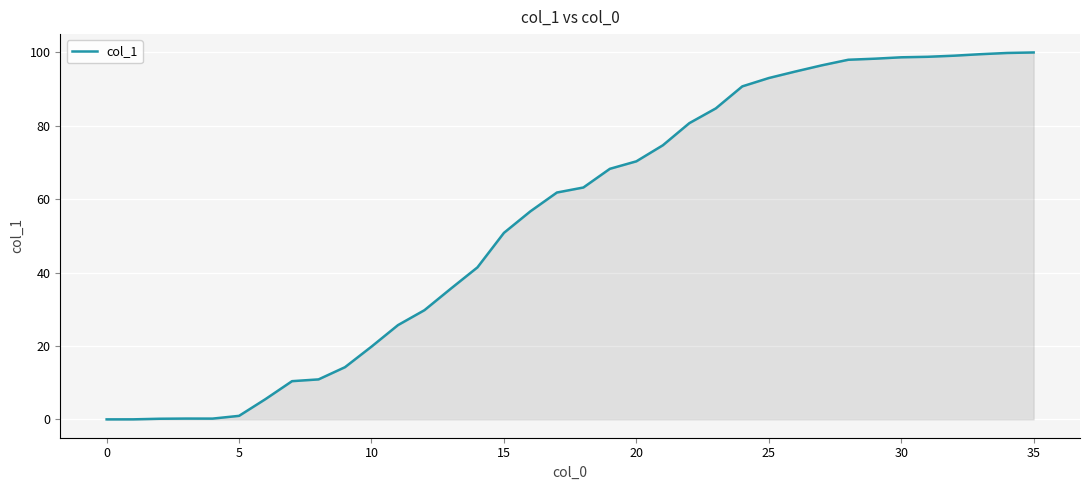

What is the difference between the maximum and minimum values?

100.0